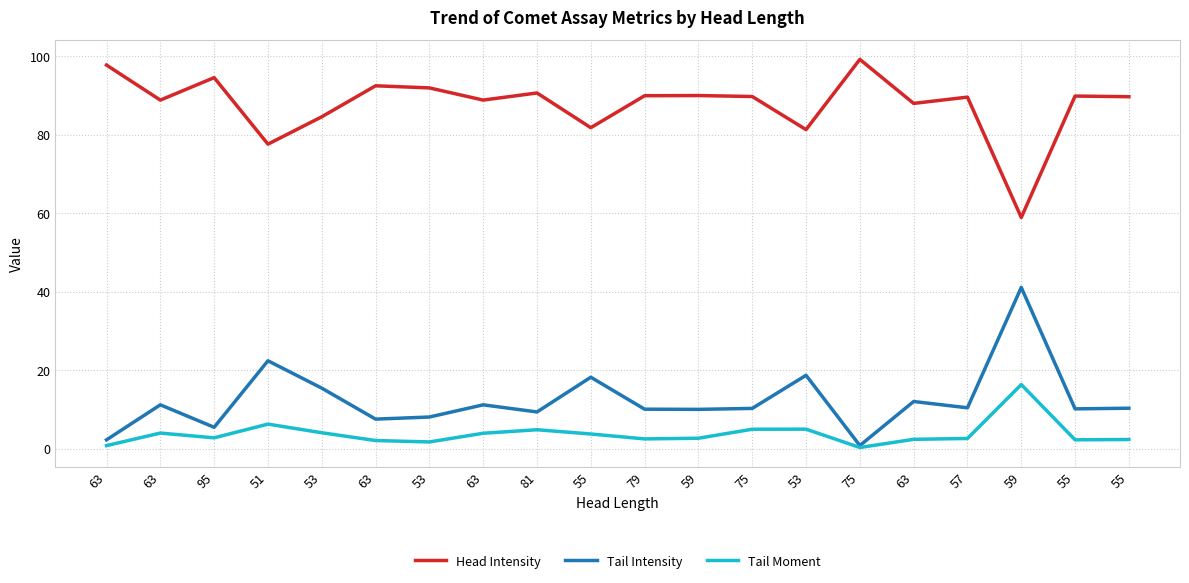

How many lines are shown in the chart?

3